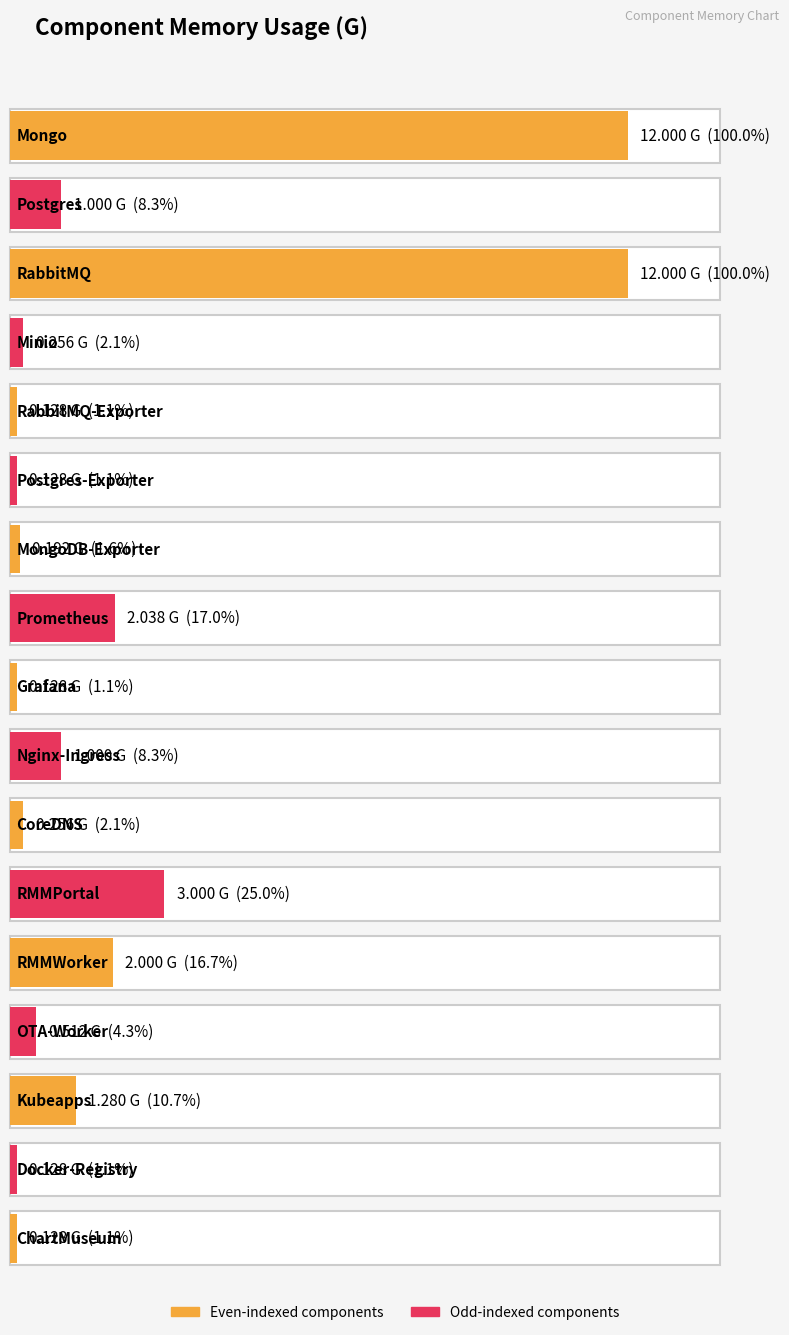

Rank the categories by value from highest to lowest.

Mongo, RabbitMQ, RMMPortal, Prometheus, RMMWorker, Kubeapps, Postgres, Nginx-Ingress, OTA-Worker, Minio, CoreDNS, MongoDB-Exporter, RabbitMQ-Exporter, Postgres-Exporter, Grafana, Docker-Registry, ChartMuseum